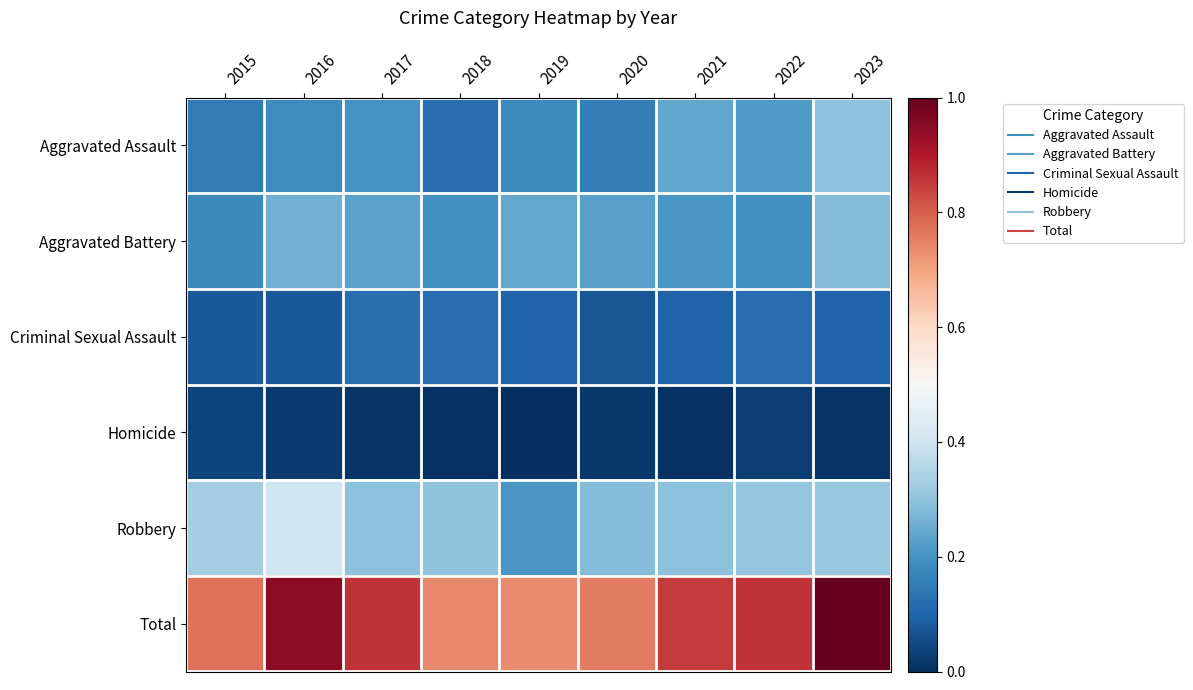

What is the difference between the highest and lowest values at 2015?

263